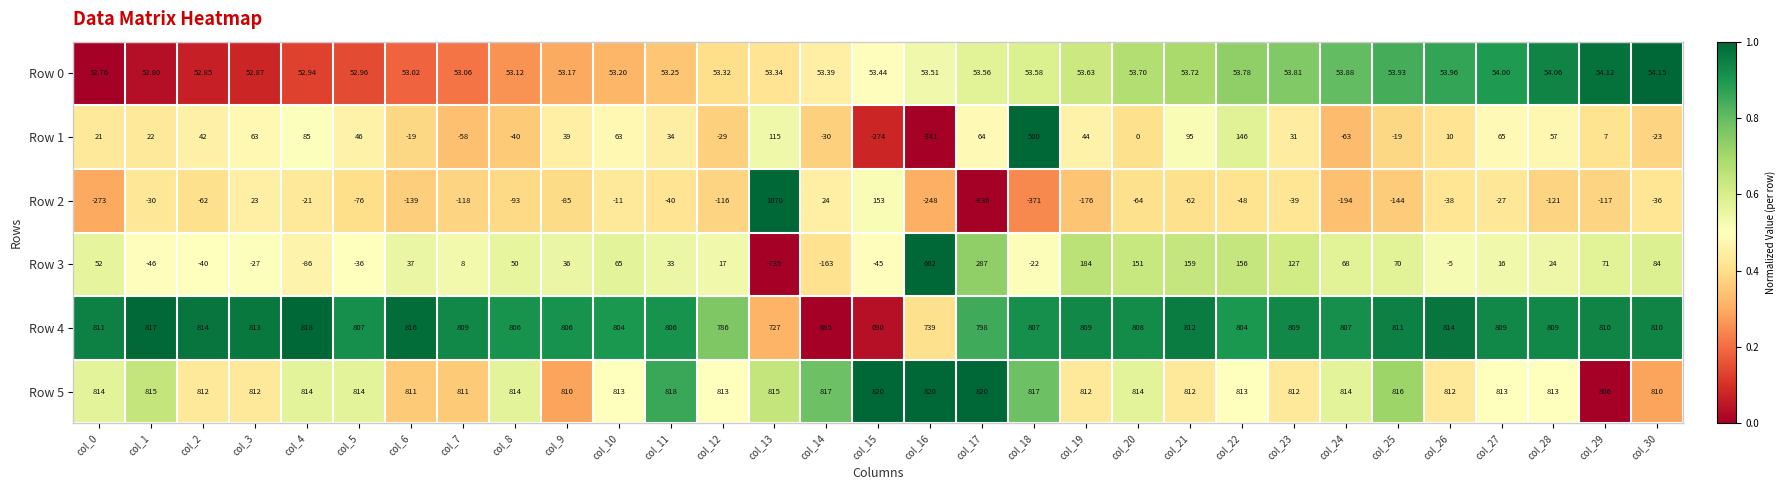

Which series has the largest total across all categories?

Row 5